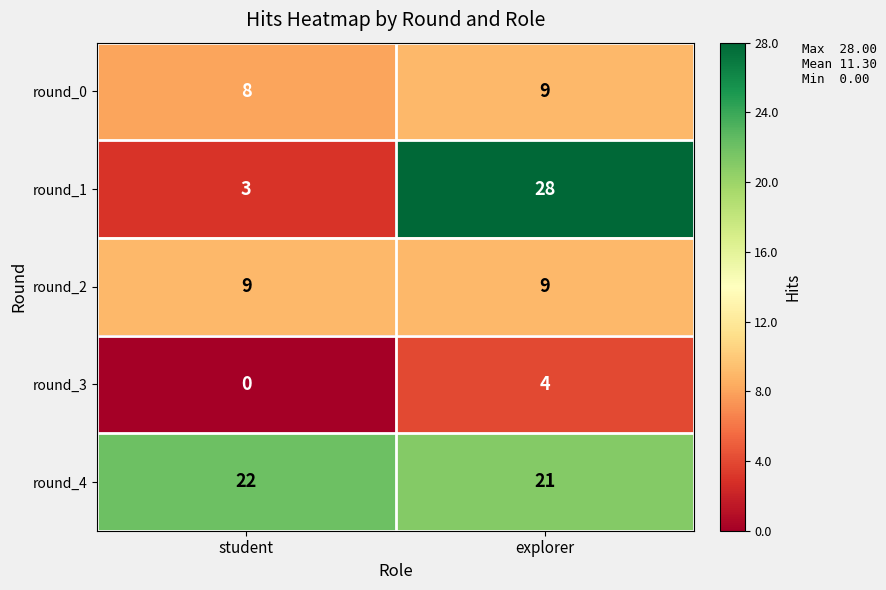

True or false: round_3 has a value of 0 at student.

True